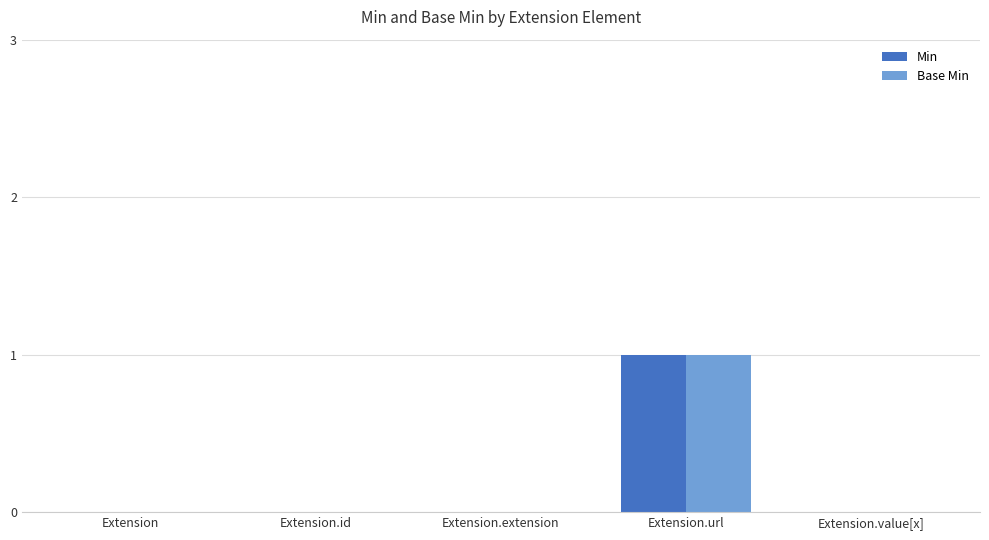

True or false: Base Min has a value of -1 at Extension.id.

False